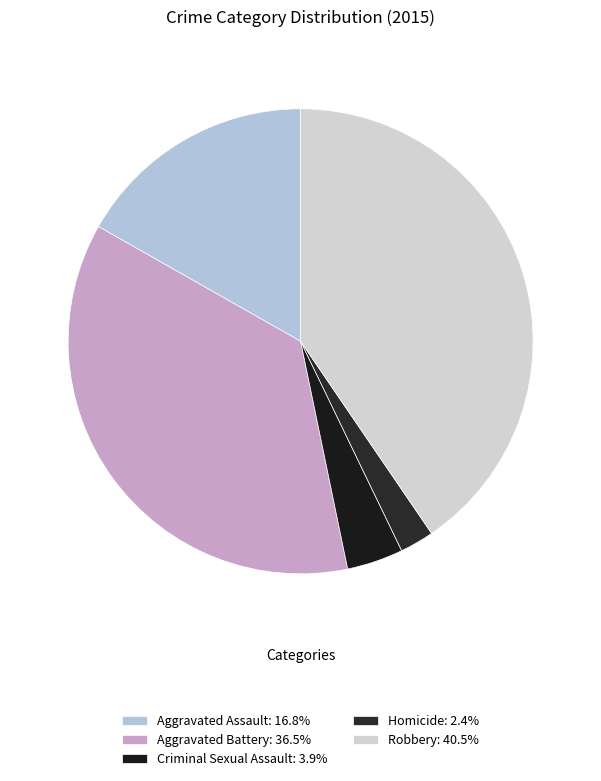

What is the total percentage of Criminal Sexual Assault and Robbery?

44.4%